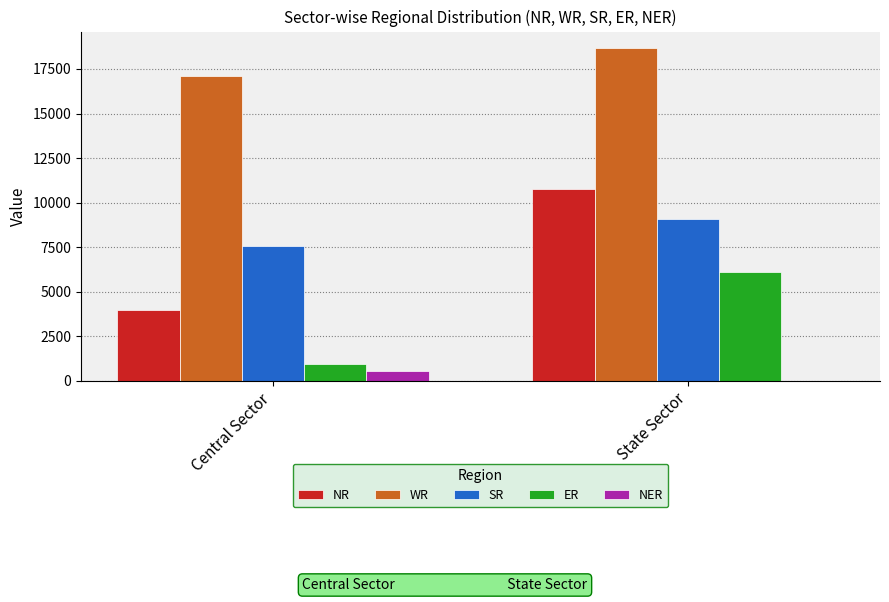

What is the sum of all NER values?

574